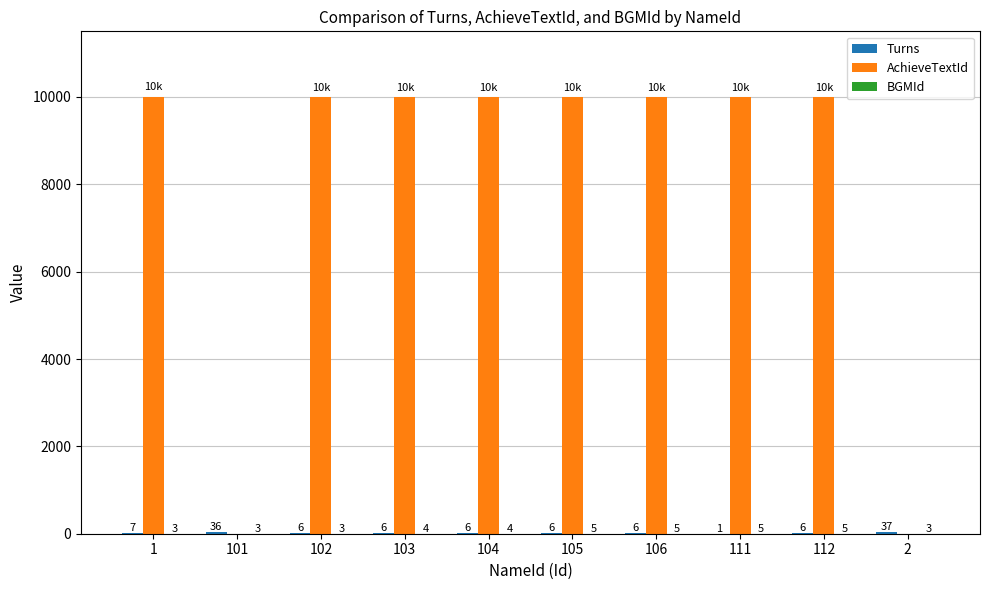

The value of AchieveTextId at 106 is 10001. True or false?

True